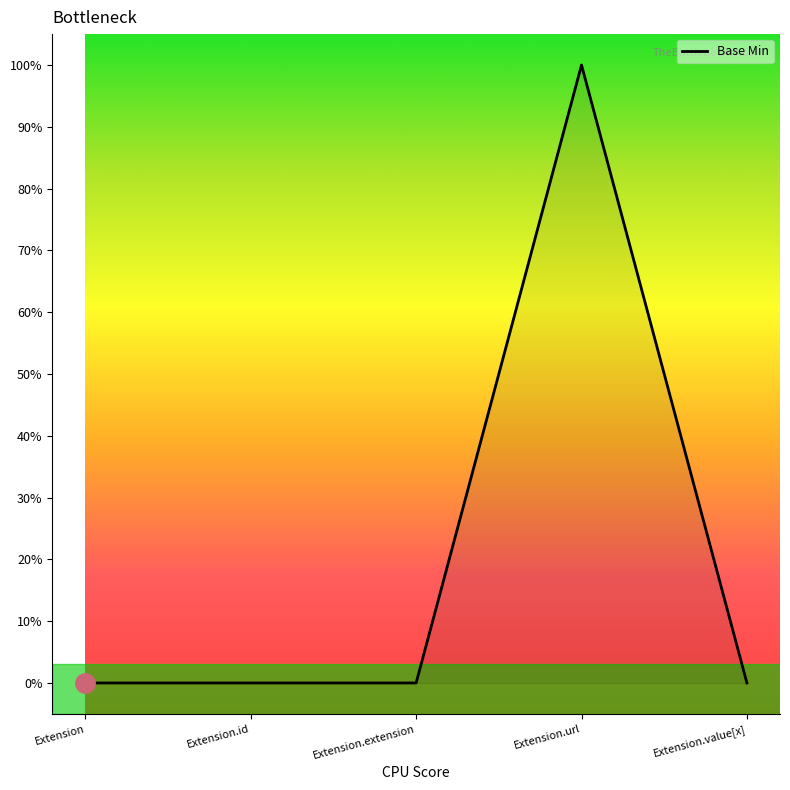

True or false: the data has more than 2 interior local peaks.

False